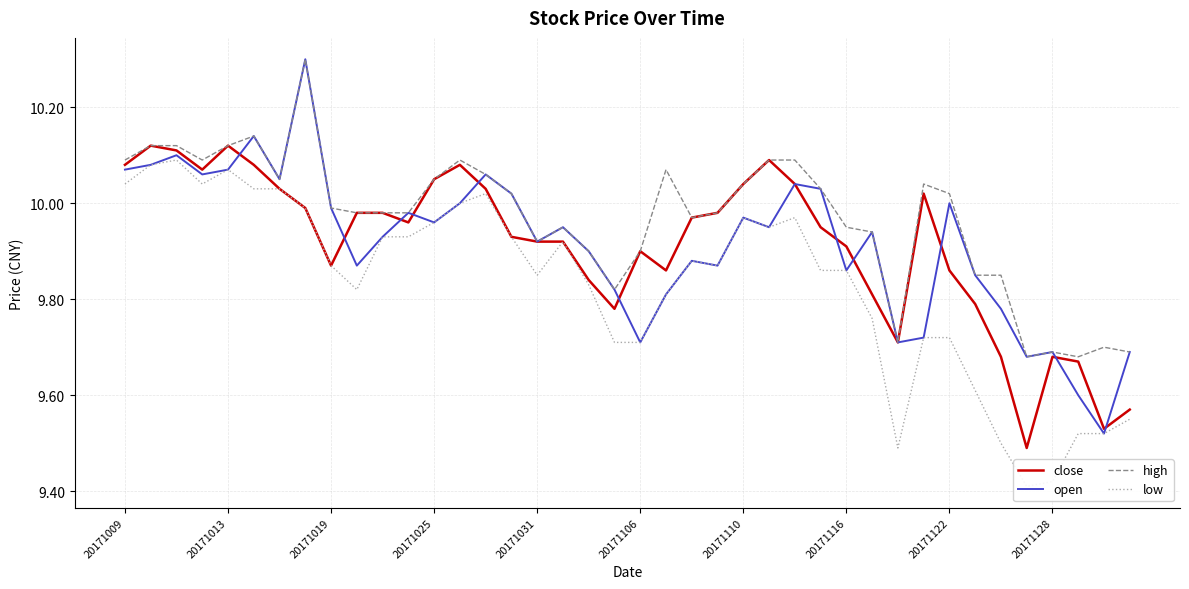

Rank the series by their maximum value, from lowest to highest.

low, close, open, high